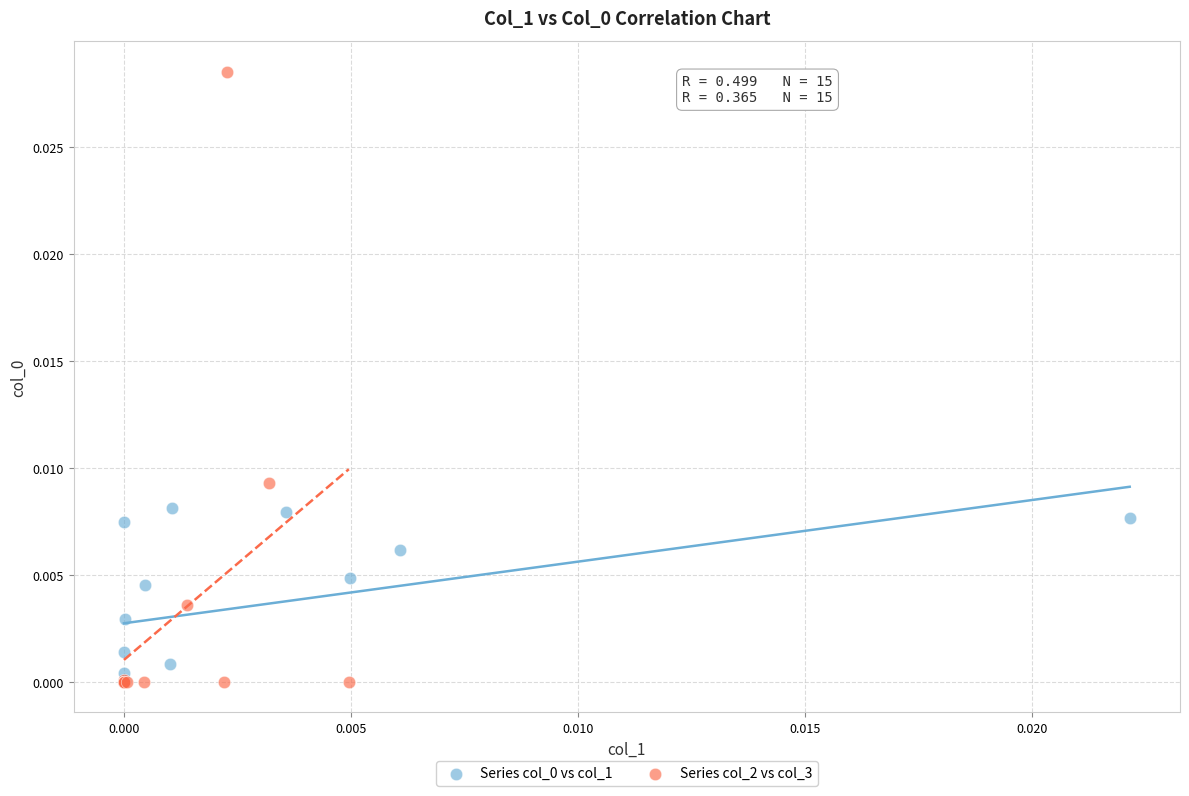

Which series has the widest spread of Y values?

Series col_2 vs col_3